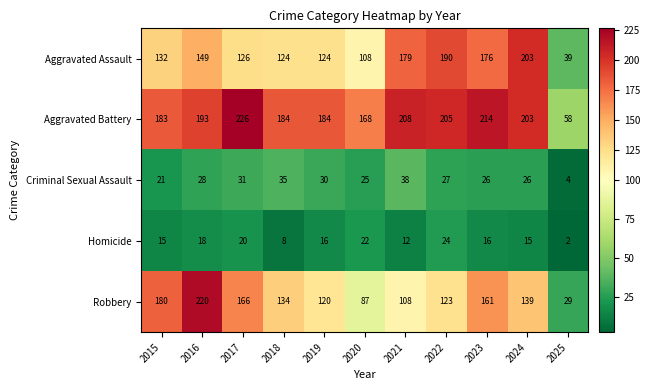

Between 2017 and 2020, which series saw the biggest shift?

Robbery